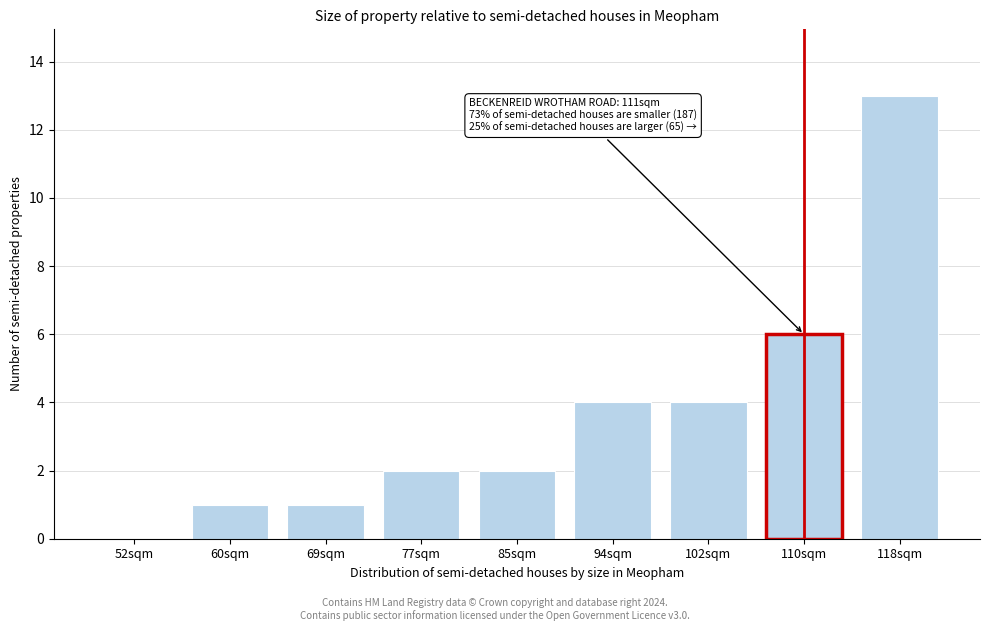

Reading left to right, transcribe all the data shown in this chart.

52sqm=0	60sqm=1	69sqm=1	77sqm=2	85sqm=2	94sqm=4	102sqm=4	110sqm=6	118sqm=13